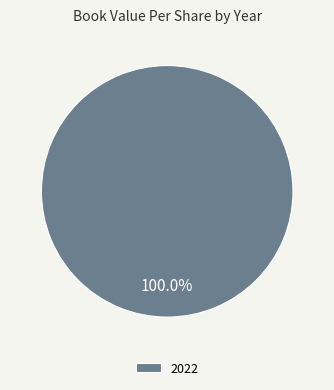

Which slice represents more than half of the pie?

2022